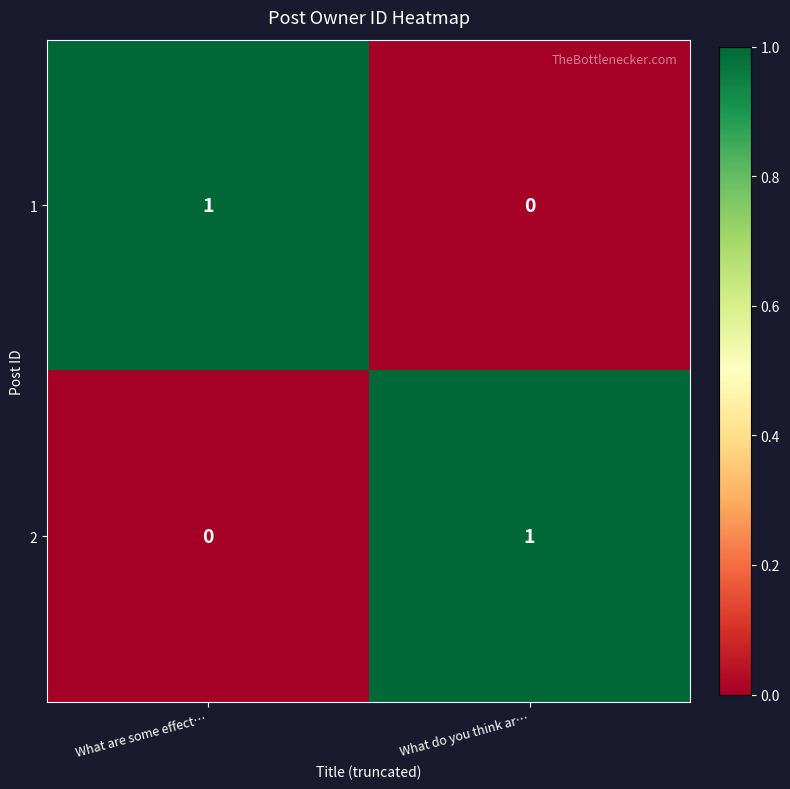

Reading left to right, what are all the values shown in this chart?

1: 1	0
2: 0	1